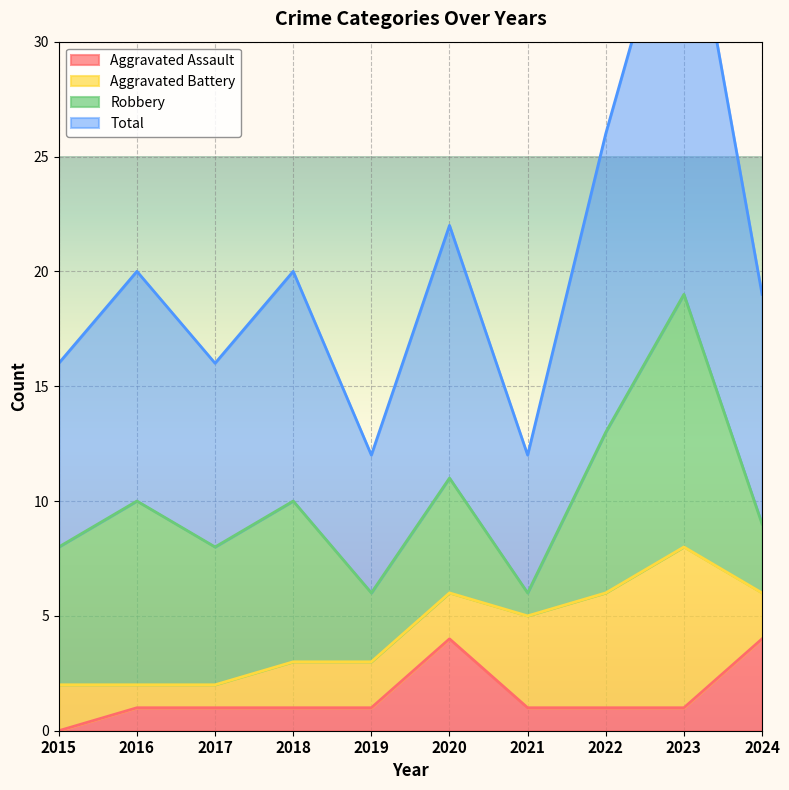

True or false: Total has a value of 20 at 2018.

True